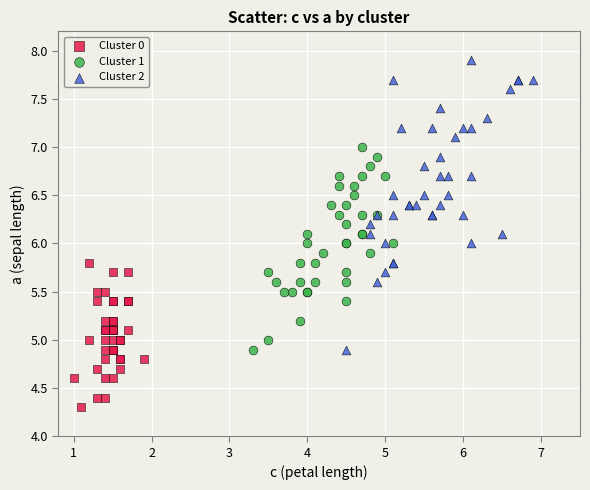

Which series contains the lowest Y value?

Cluster 0